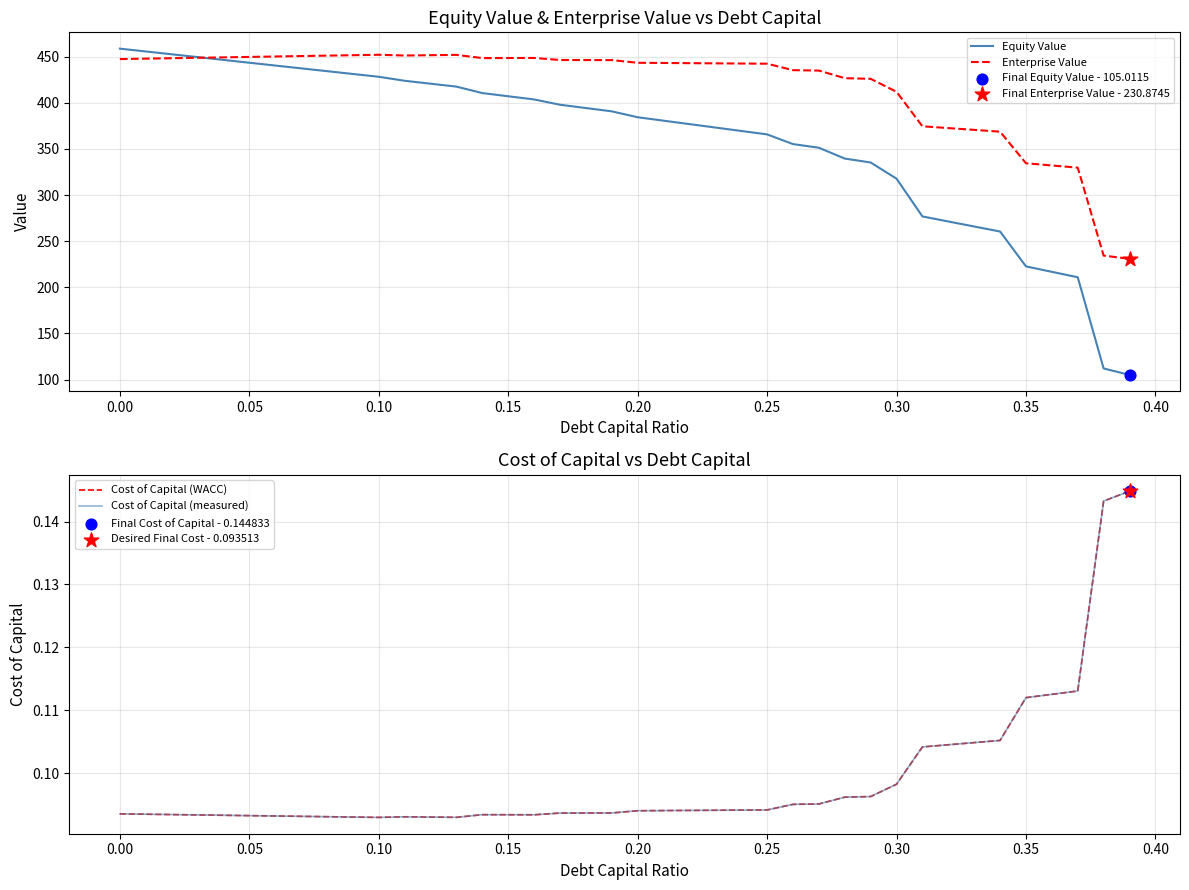

Which series has the largest total across all categories?

Enterprise Value